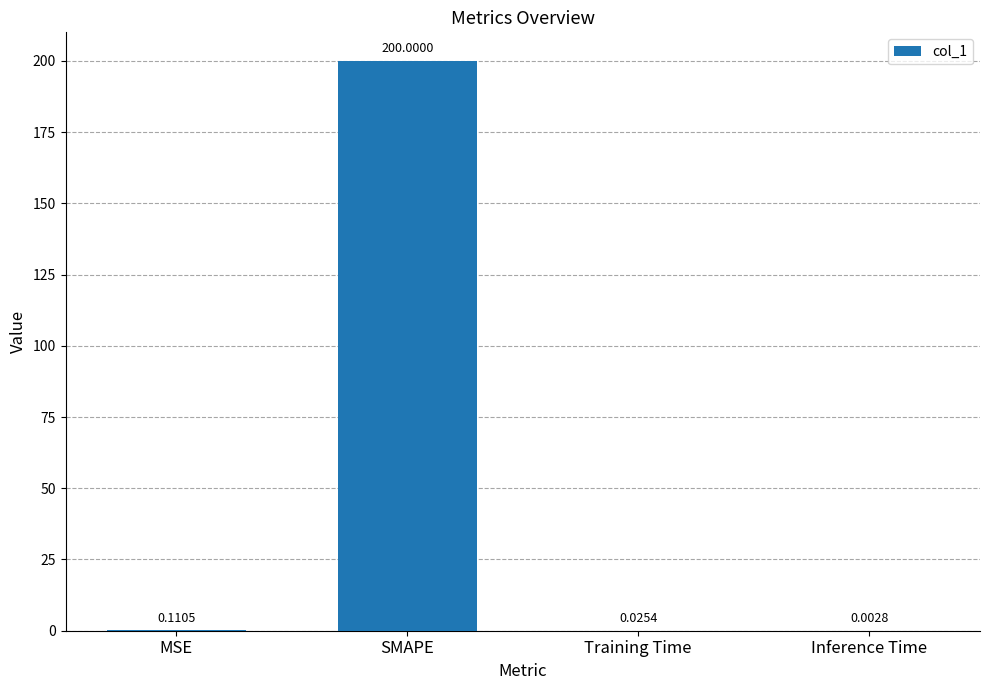

What is the sum of all values?

200.1